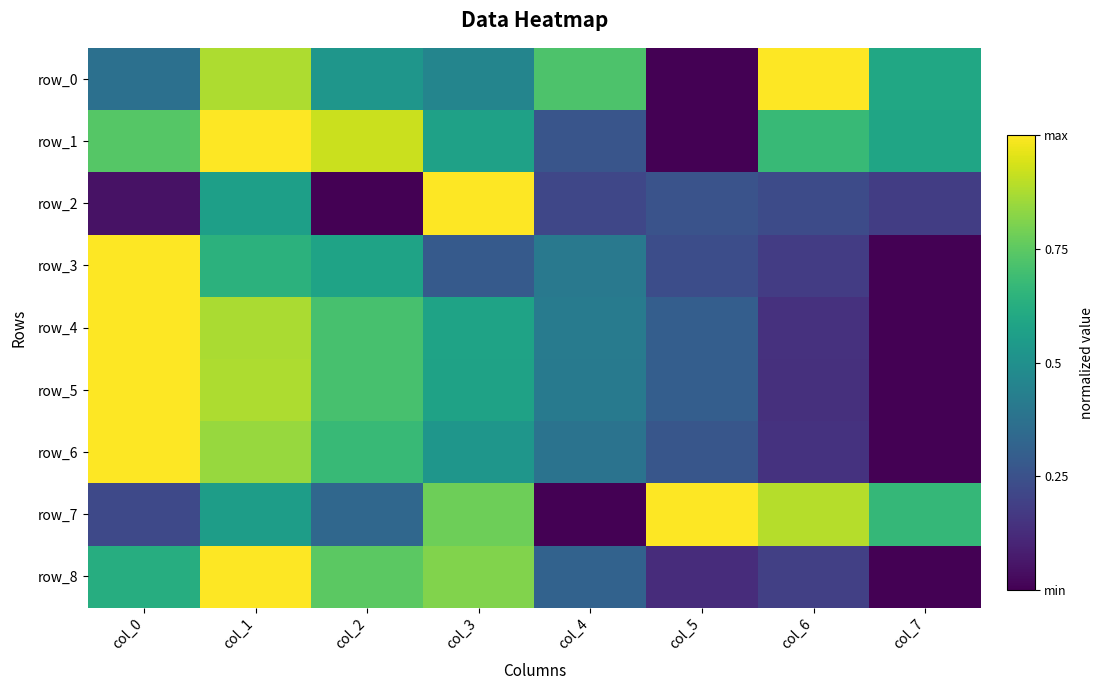

The value of row_3 at col_7 is -0.5. True or false?

False